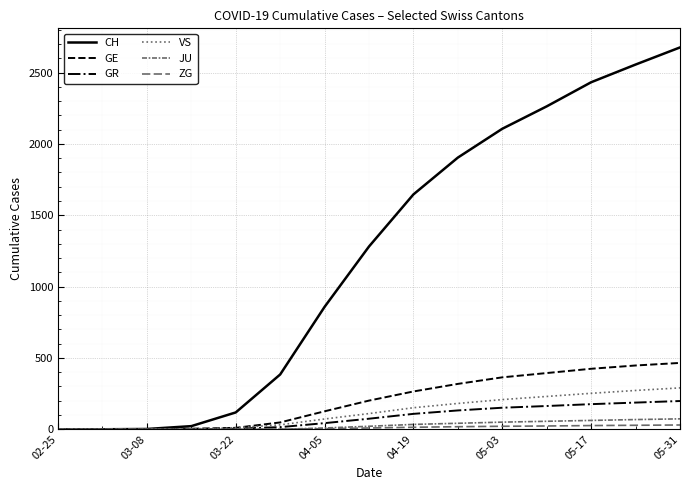

Is this an area chart (filled region under the line)?

No